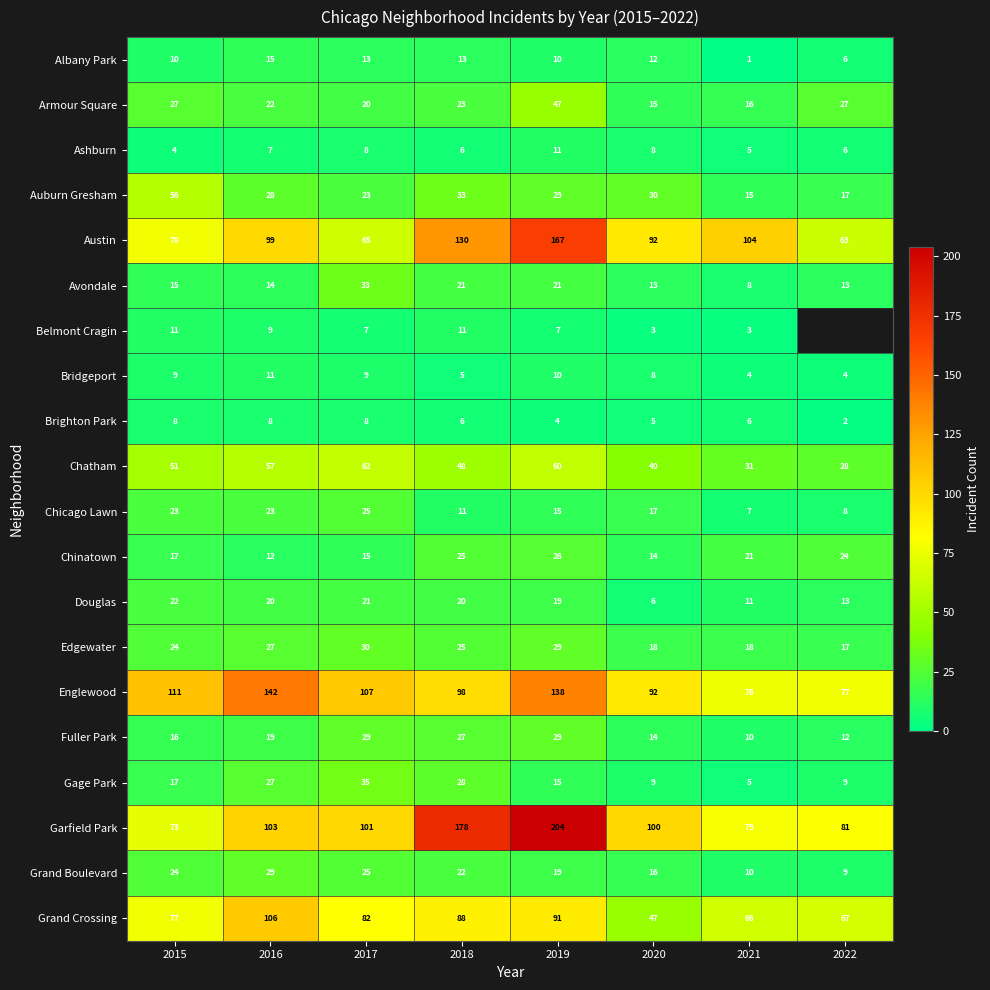

The value of Garfield Park at 2020 is 158. True or false?

False